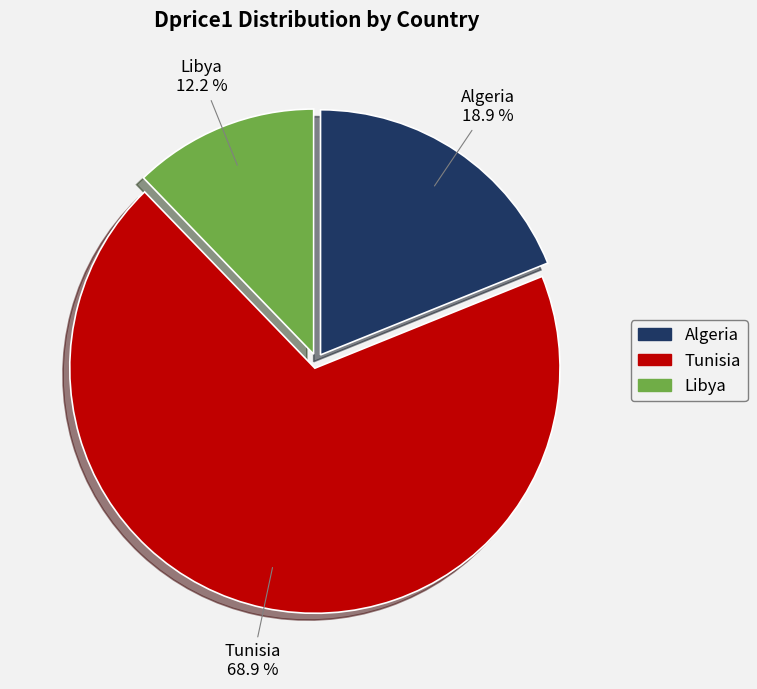

Rank the categories by value from highest to lowest.

Tunisia, Algeria, Libya